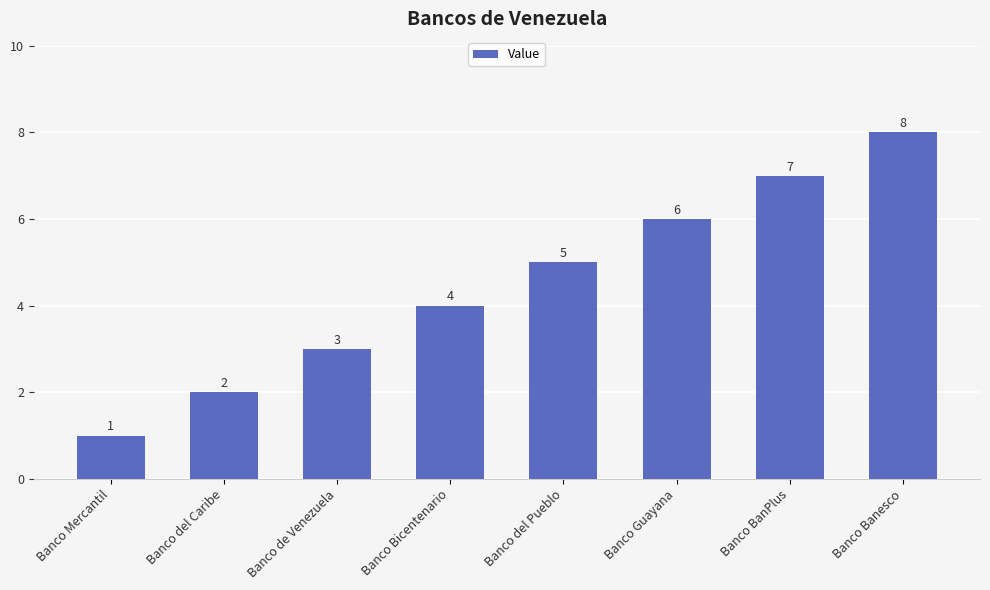

At which label is the value closest to 4?

Banco Bicentenario